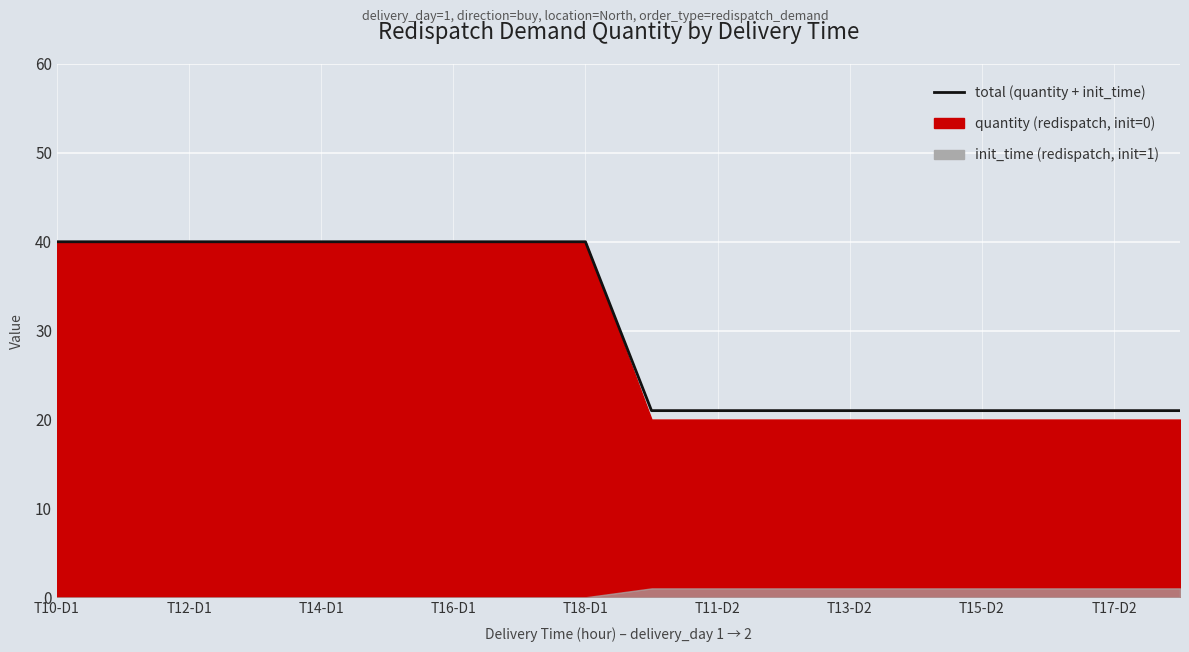

What is the minimum value shown in the chart?

21